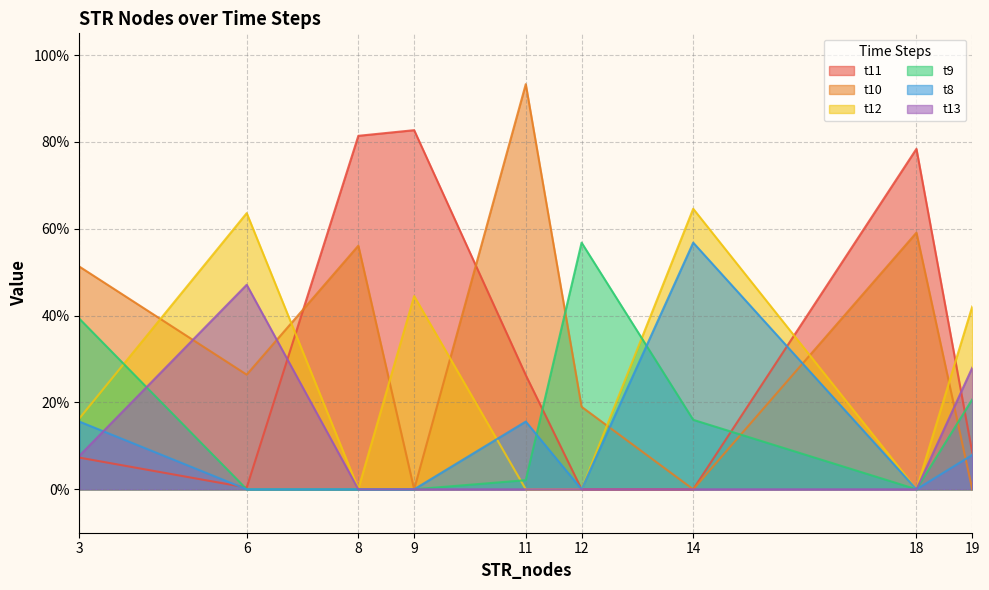

Reading left to right, what are all the values shown in this chart?

t11: 0.1	0.0	0.8	0.8	0.3	0.0	0.0	0.8	0.1
t10: 0.5	0.3	0.6	0.0	0.9	0.2	0.0	0.6	0.0
t12: 0.2	0.6	0.0	0.4	0.0	0.0	0.6	0.0	0.4
t9: 0.4	0.0	0.0	0.0	0.0	0.6	0.2	0.0	0.2
t8: 0.2	0.0	0.0	0.0	0.2	0.0	0.6	0.0	0.1
t13: 0.1	0.5	0.0	0.0	0.0	0.0	0.0	0.0	0.3